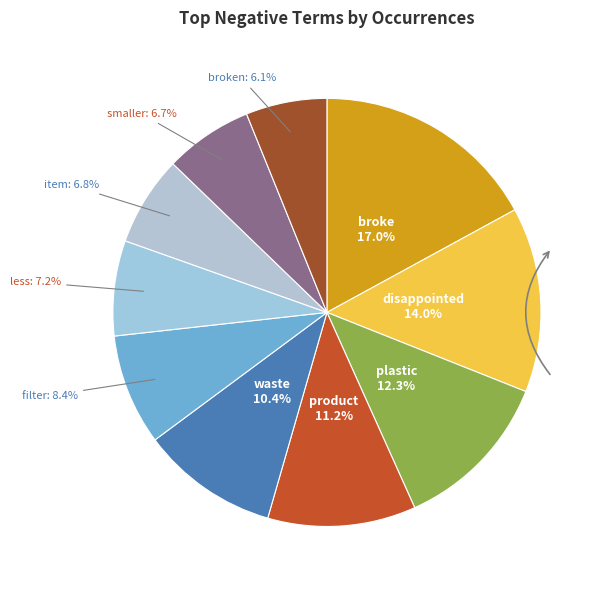

How many slices are in this pie chart?

10